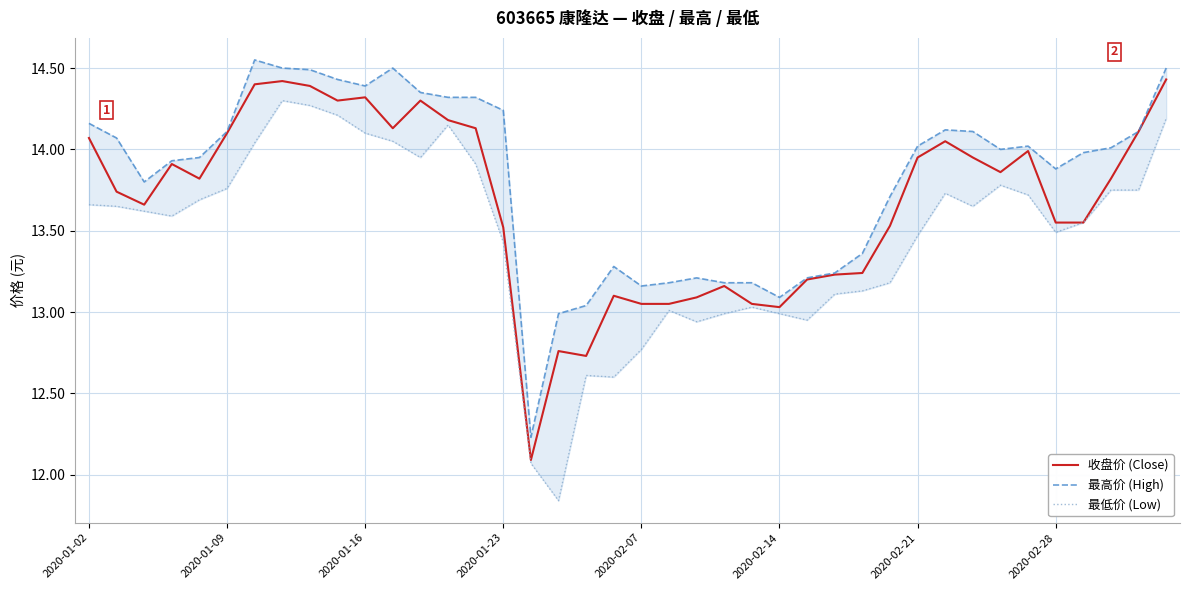

How many lines are shown in the chart?

3